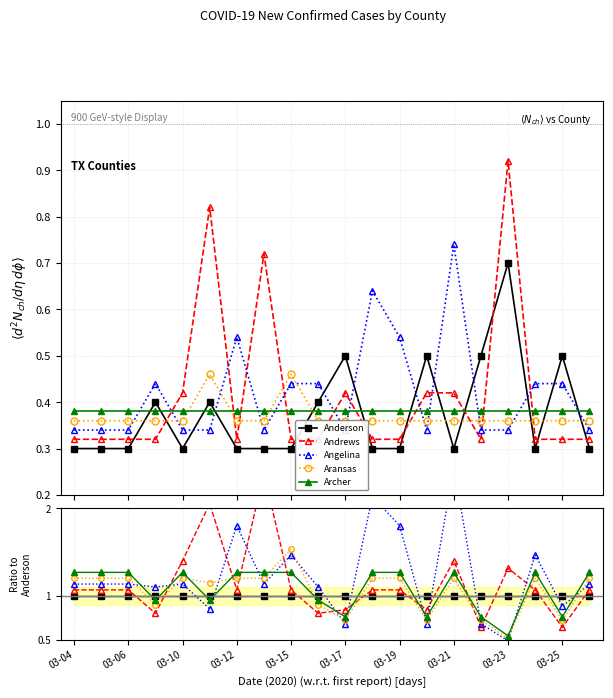

How many data points does each series have?

20